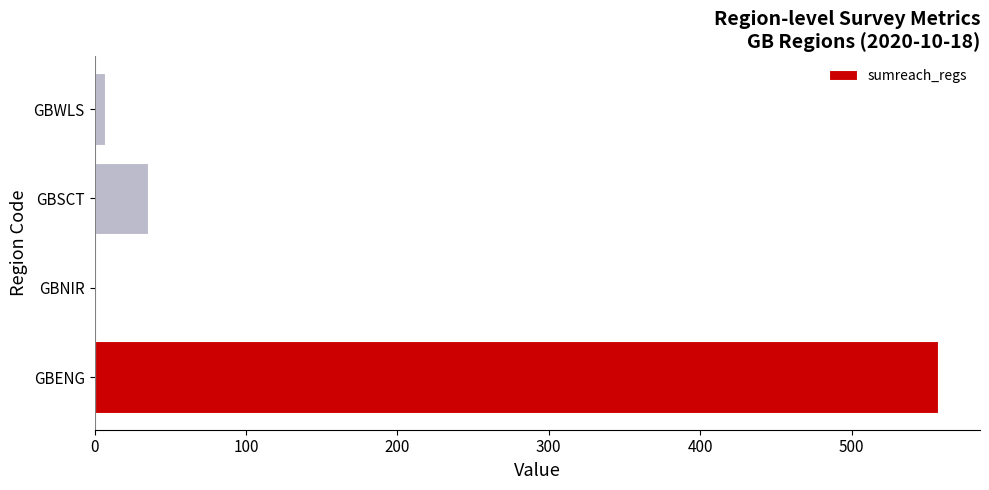

Reading top to bottom, extract all data points from this chart.

GBWLS=7	GBSCT=35	GBNIR=0	GBENG=557